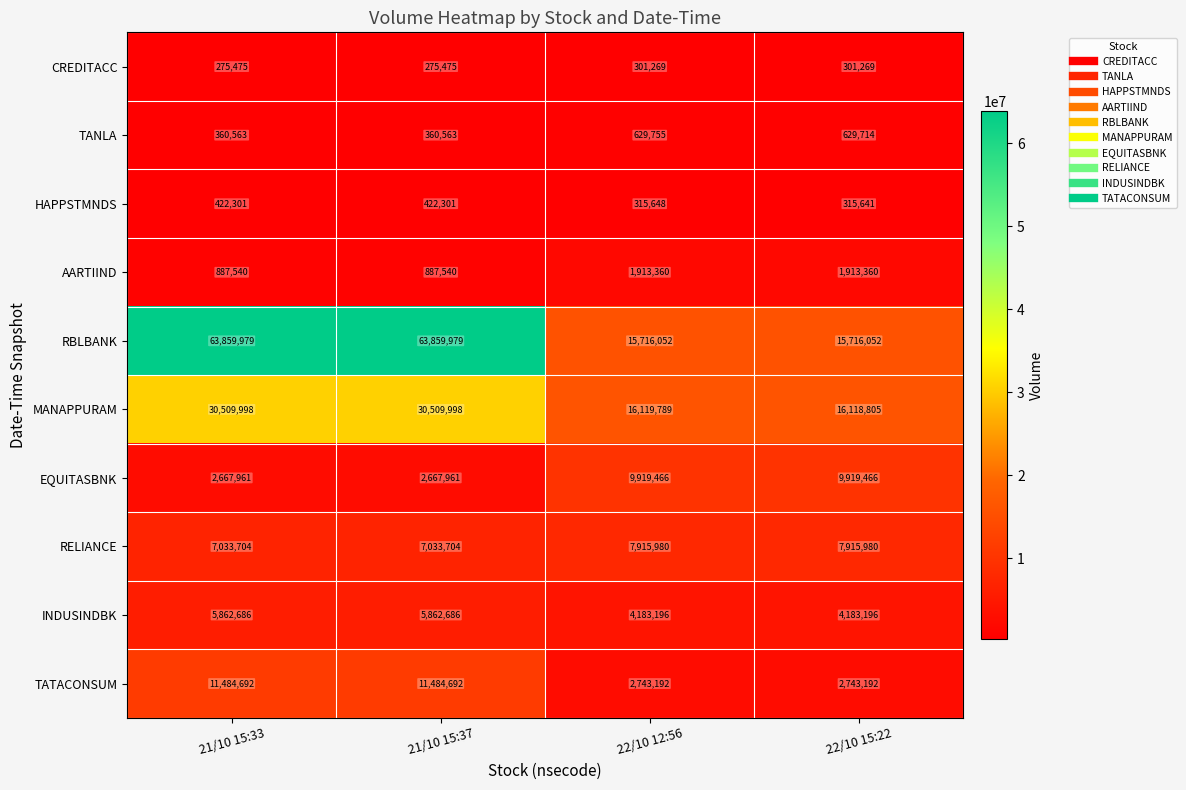

Rank the series by their maximum value, from lowest to highest.

CREDITACC, HAPPSTMNDS, TANLA, AARTIIND, INDUSINDBK, RELIANCE, EQUITASBNK, TATACONSUM, MANAPPURAM, RBLBANK